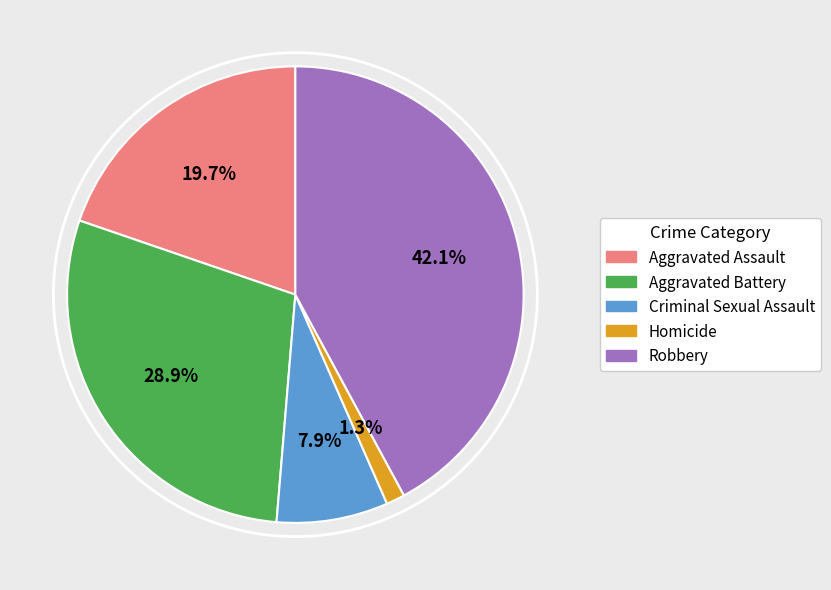

To the nearest percent, what percentage of the pie is Aggravated Battery?

29%